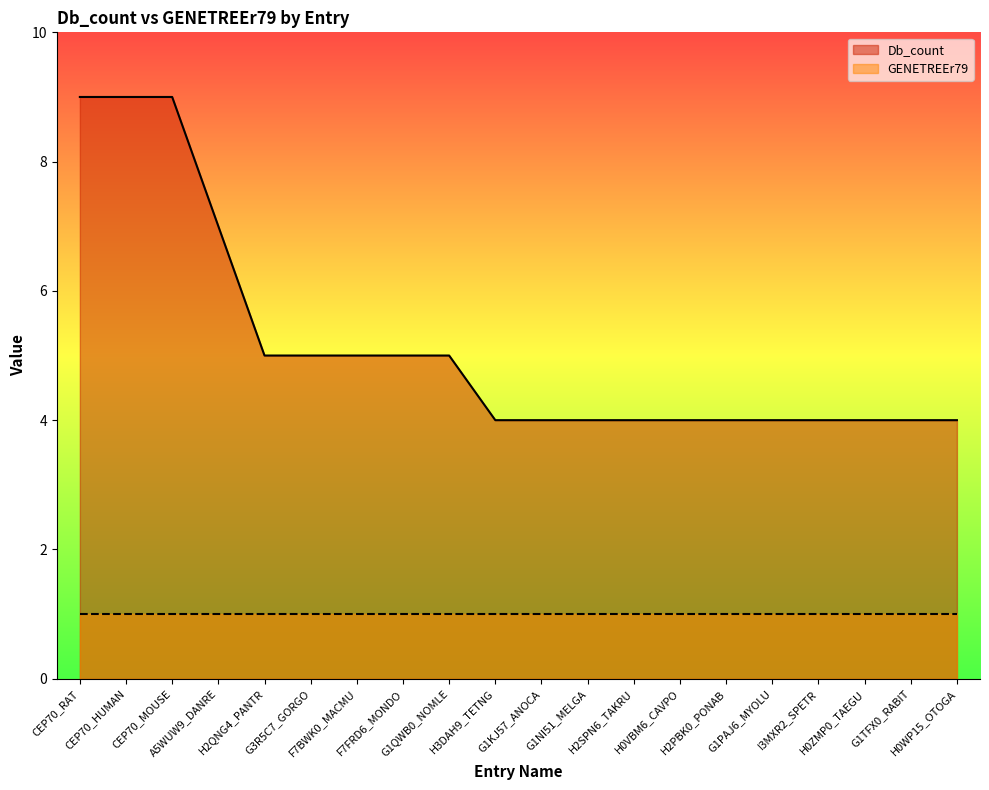

At which label is the value closest to 6?

A5WUW9_DANRE